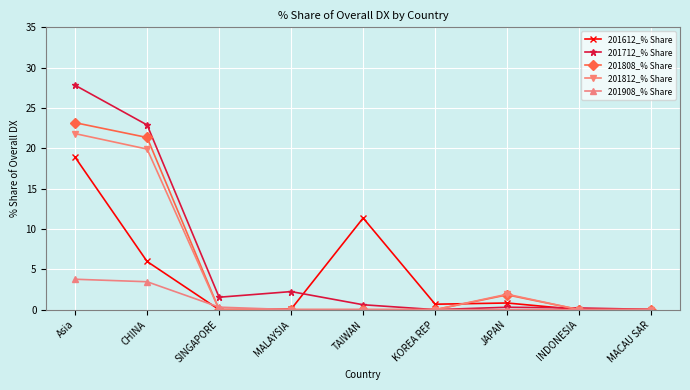

What is the total value across all series at CHINA?

73.6